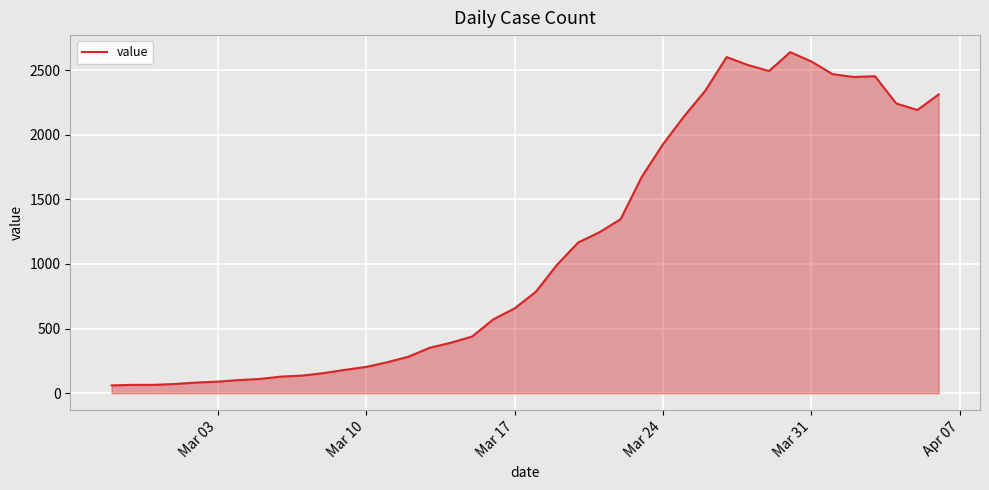

What is the minimum value shown in the chart?

61